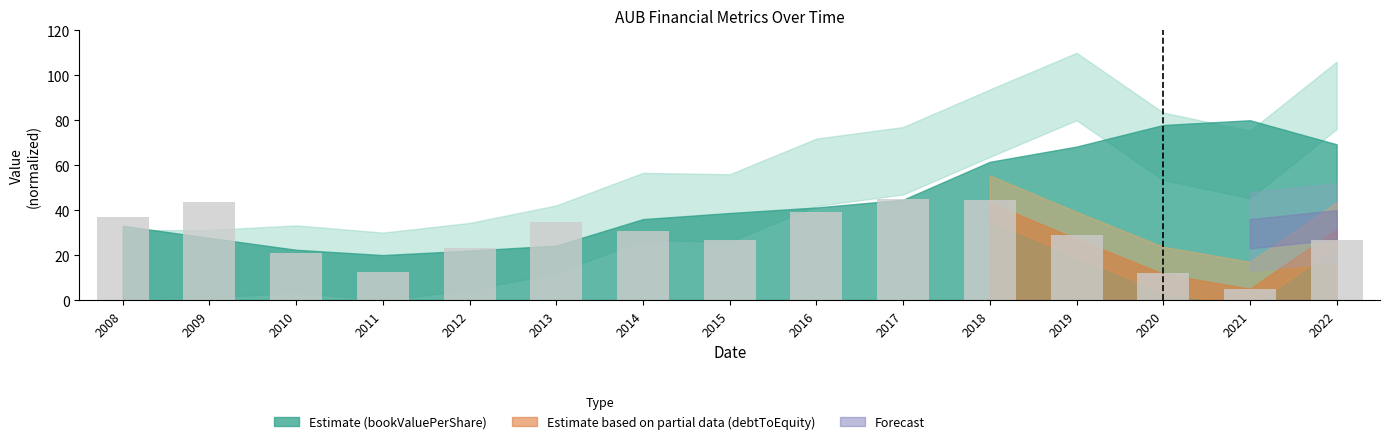

What is the maximum value shown in the chart?

45.0